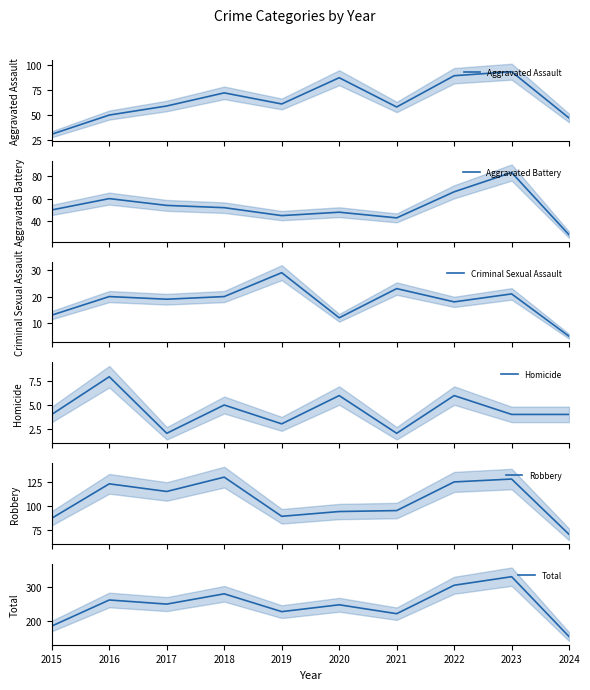

Reading left to right, list all the values displayed in this chart.

Aggravated Assault: 31	50	59	72	61	87	58	89	93	47
Aggravated Battery: 50	60	54	52	45	48	43	66	83	28
Criminal Sexual Assault: 13	20	19	20	29	12	23	18	21	5
Homicide: 4	8	2	5	3	6	2	6	4	4
Robbery: 87	123	115	130	89	94	95	125	128	70
Total: 185	261	249	279	227	247	221	304	329	154